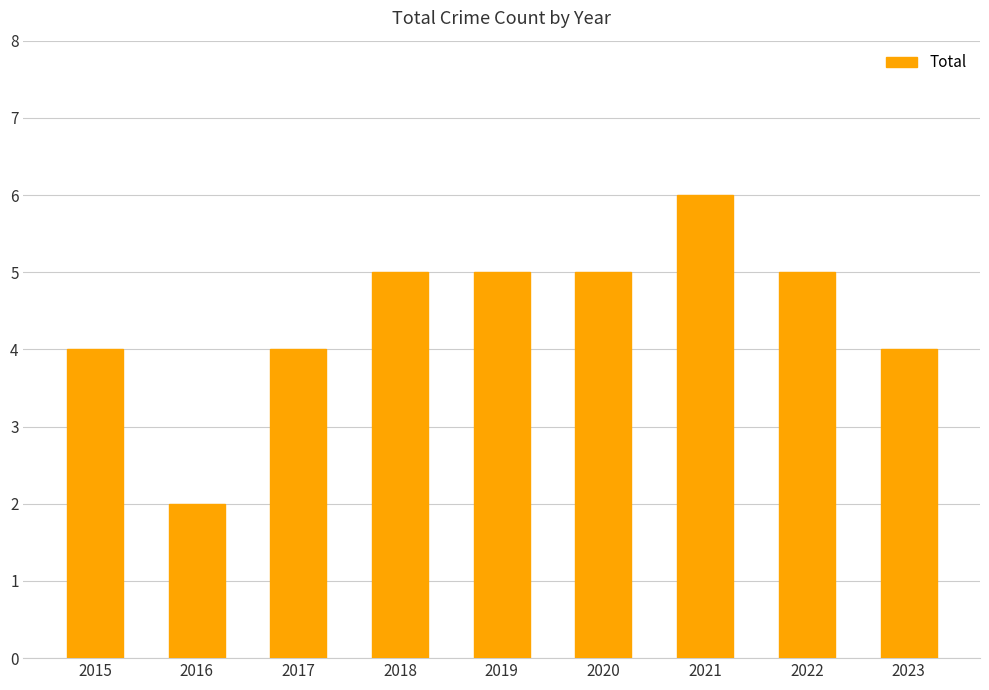

Reading left to right, list all the values displayed in this chart.

4	2	4	5	5	5	6	5	4